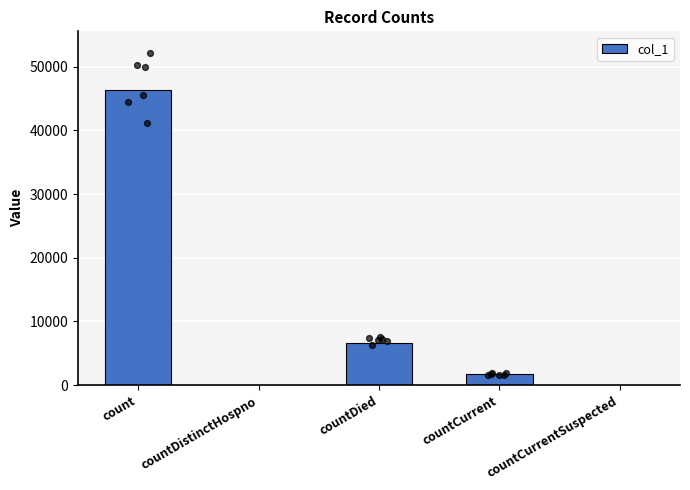

Between countDied and countCurrent, which is larger?

countDied